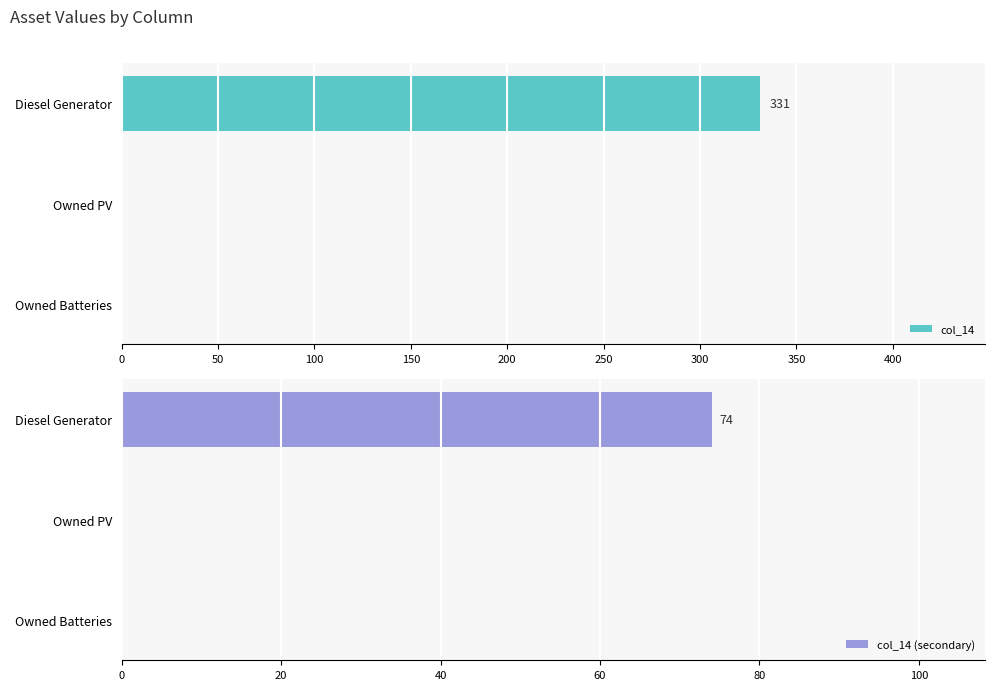

The value of col_14 at Diesel Generator is 199. True or false?

False